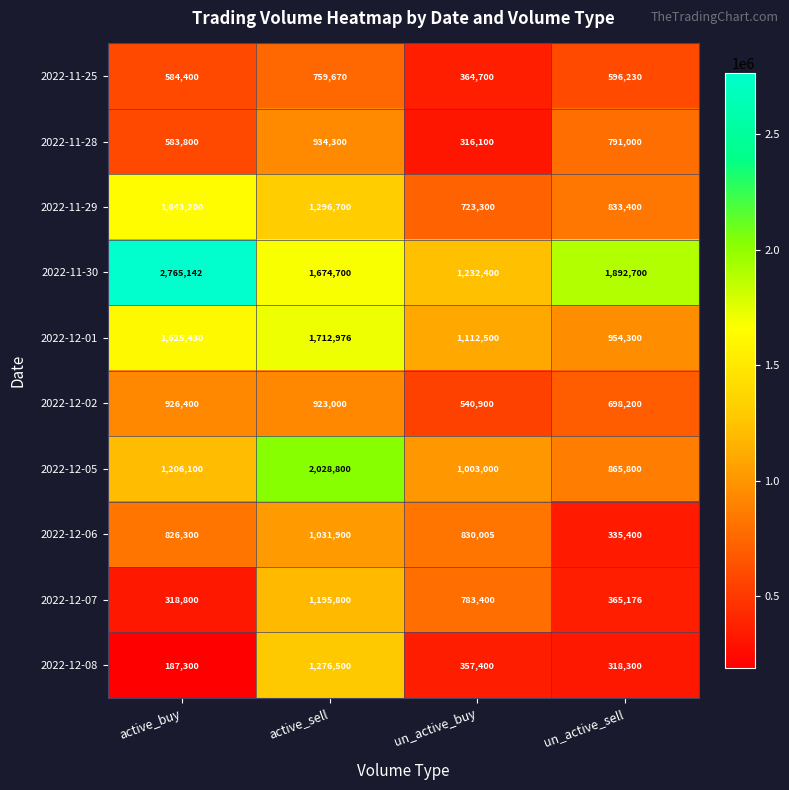

Count the number of categories in the chart.

4